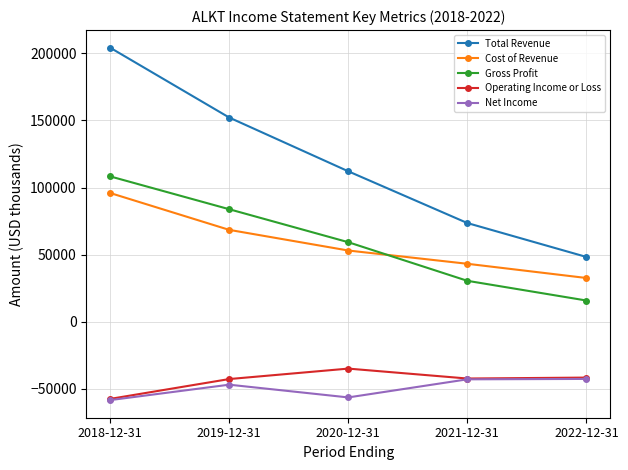

Between 2019-12-31 and 2022-12-31, which series saw the biggest shift?

Total Revenue